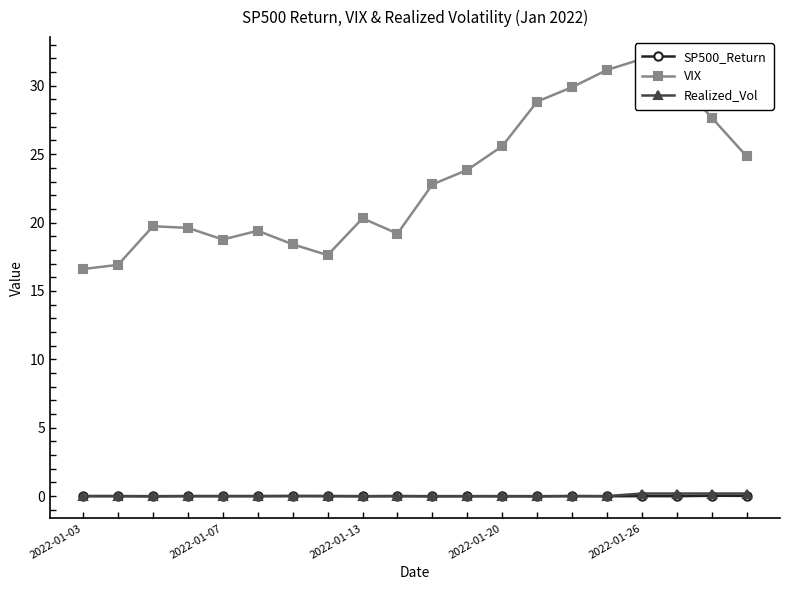

Does the chart have visible grid lines?

No